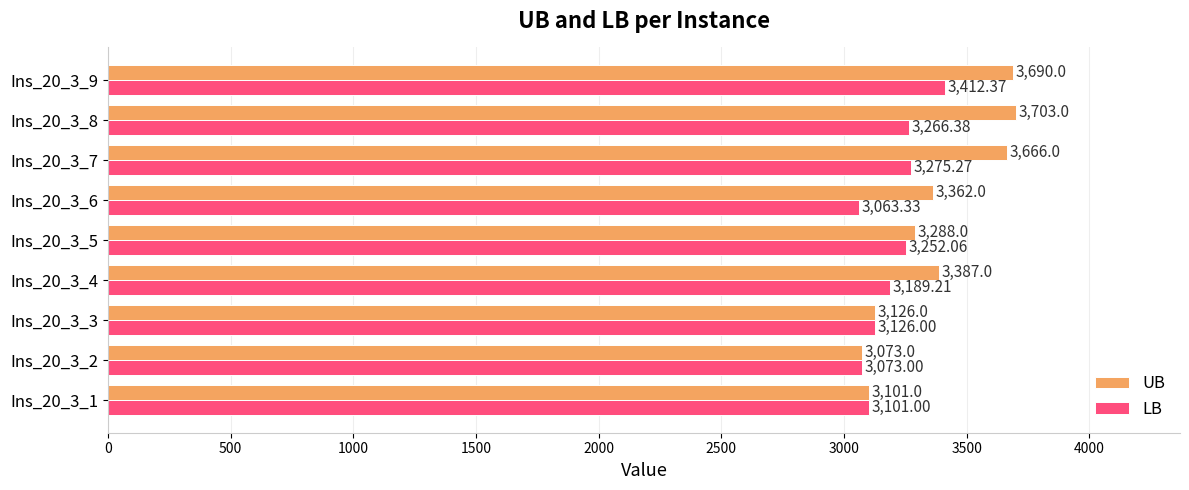

What is the difference between the maximum and minimum values in the LB series?

349.0